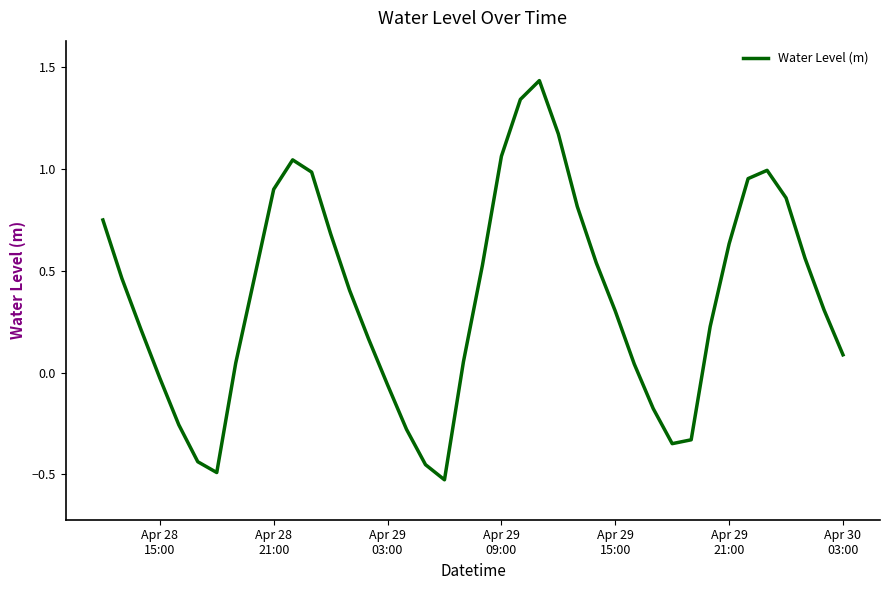

What is the difference between the maximum and minimum values?

2.0